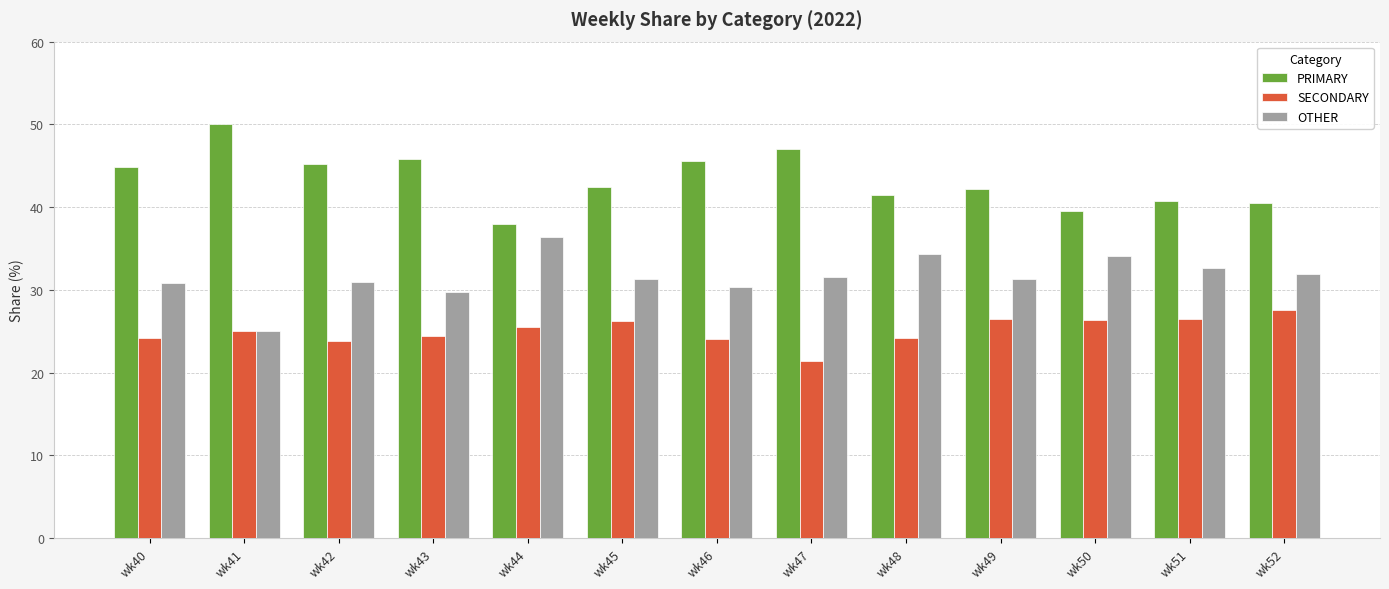

What is the value of the PRIMARY bar at the 2nd from the left?

50.0